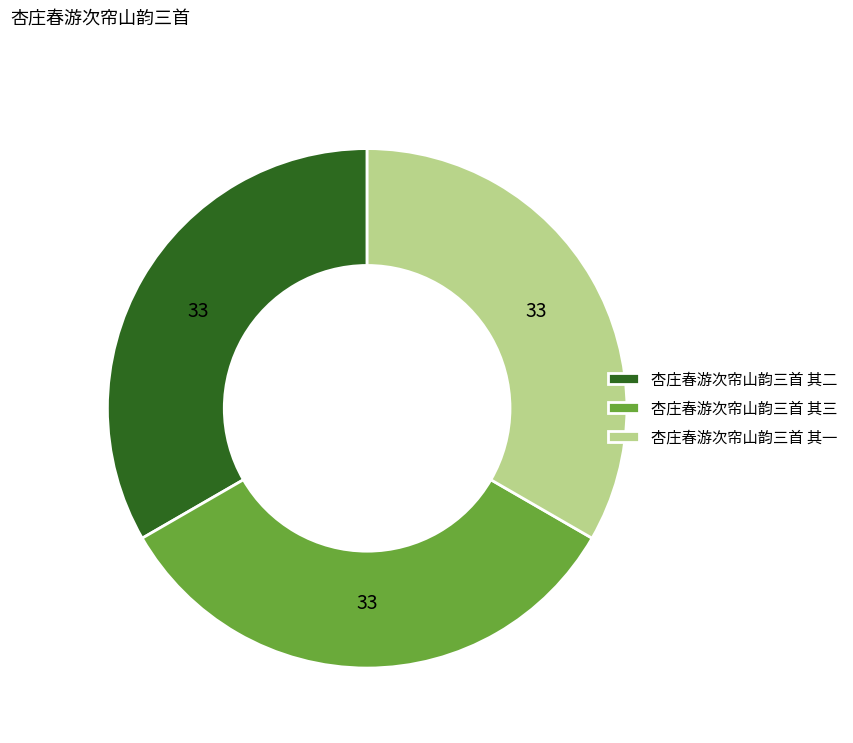

How many segments does this pie chart have?

3